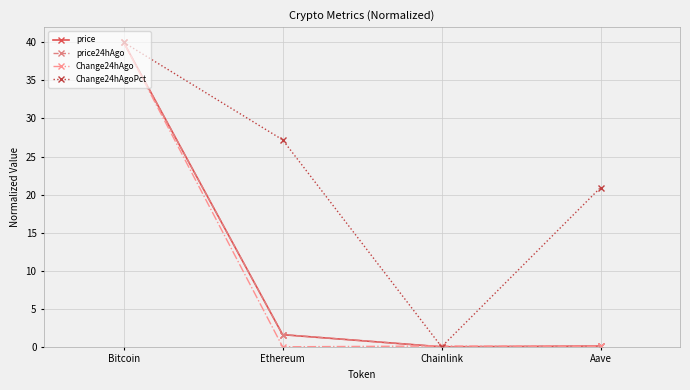

List the labels in order of Change24hAgoPct value, largest first.

Bitcoin, Ethereum, Aave, Chainlink